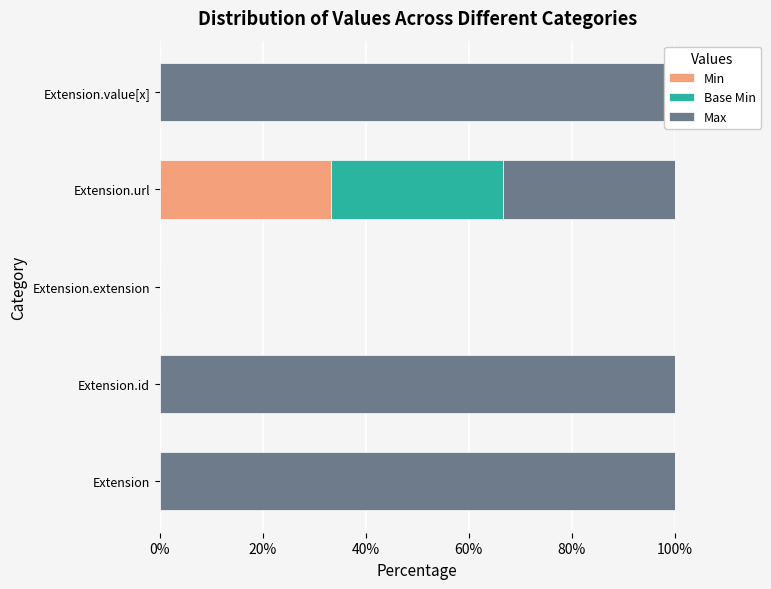

Rank the series by their maximum value, from lowest to highest.

Min, Base Min, Max